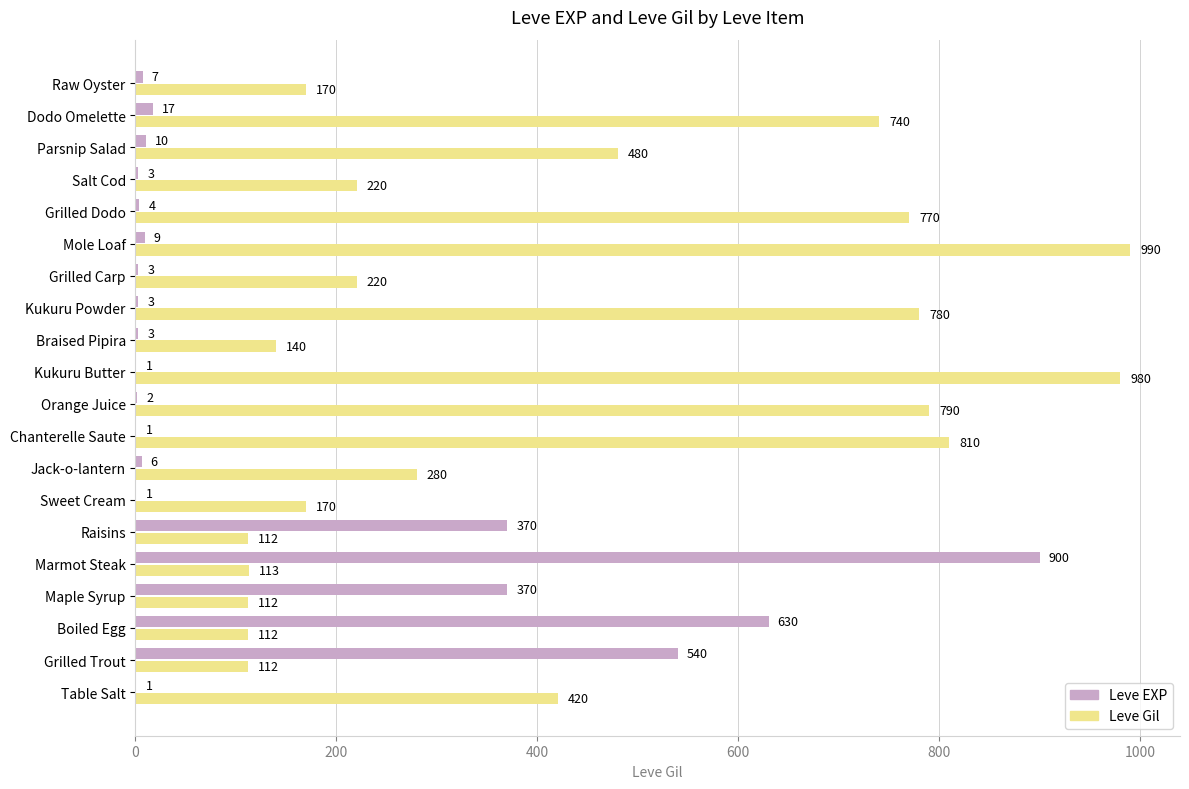

Which series changed the most between Sweet Cream and Raw Oyster?

Leve EXP